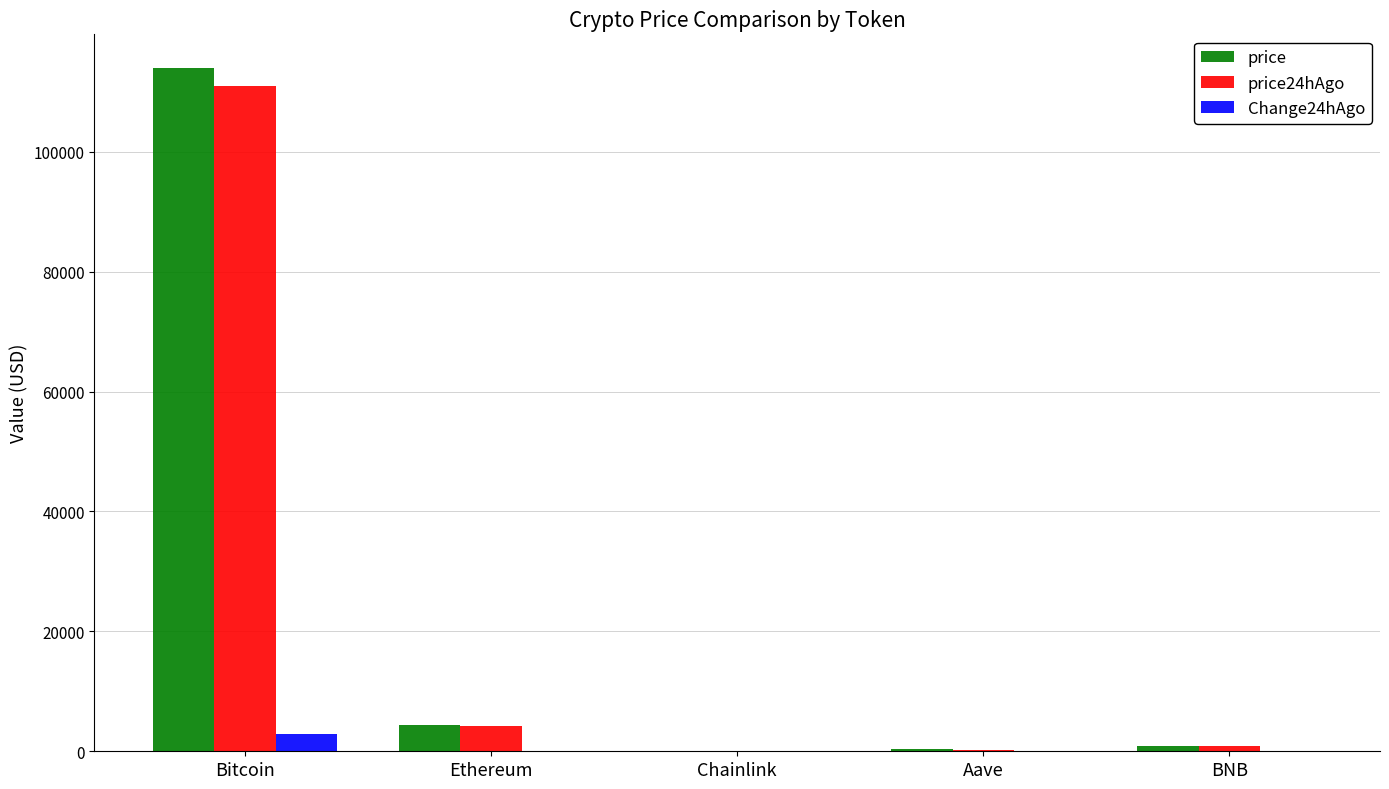

Which category has the highest value in the price24hAgo series?

Bitcoin